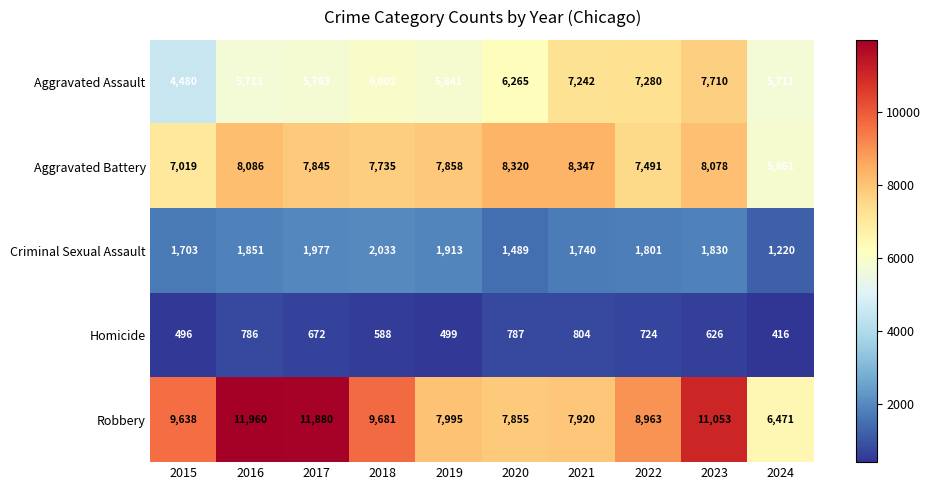

Which series changed the most between 2023 and 2024?

Robbery